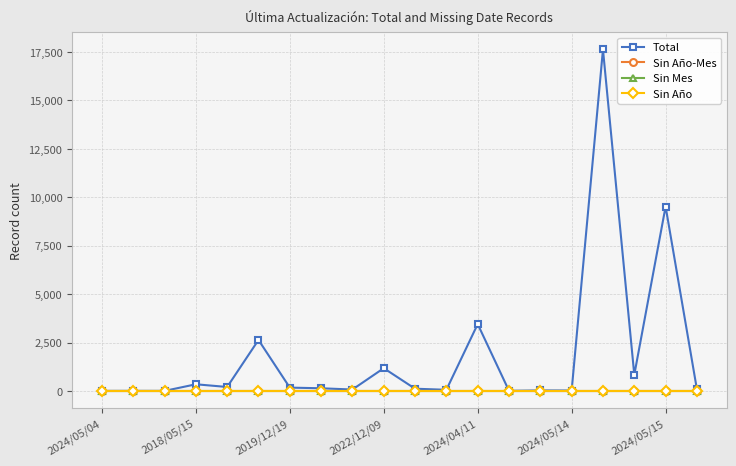

What is the value of the Total point at the 3rd from the left?

1